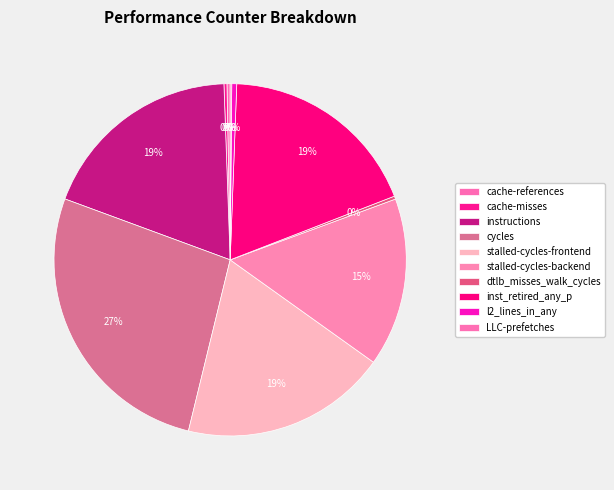

What is the total percentage of stalled-cycles-backend and LLC-prefetches?

15.6%